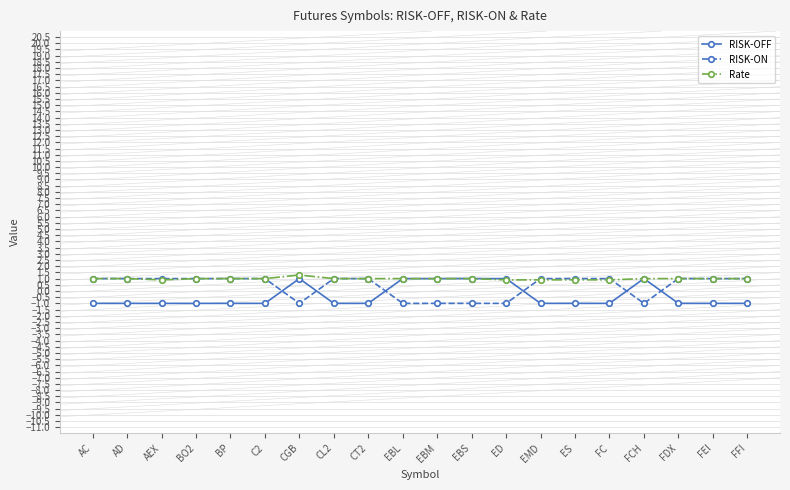

How many times do RISK-OFF and RISK-ON cross each other?

6